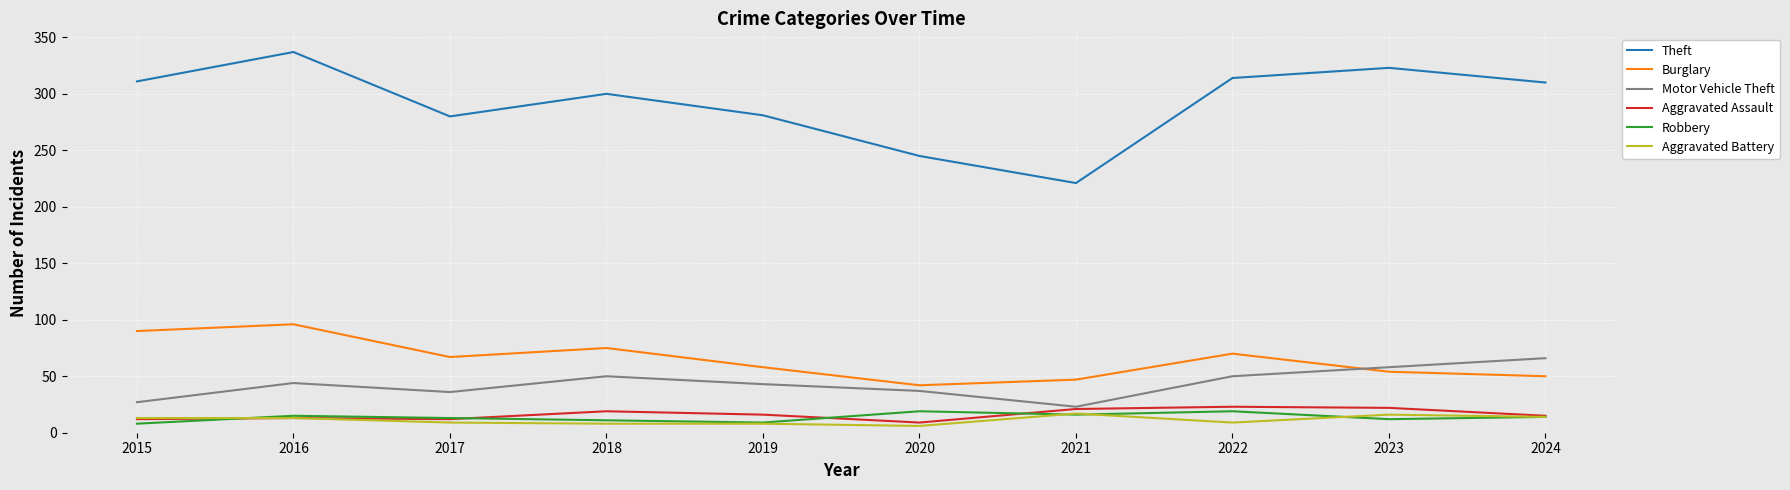

Is this an area chart (filled region under the line)?

No